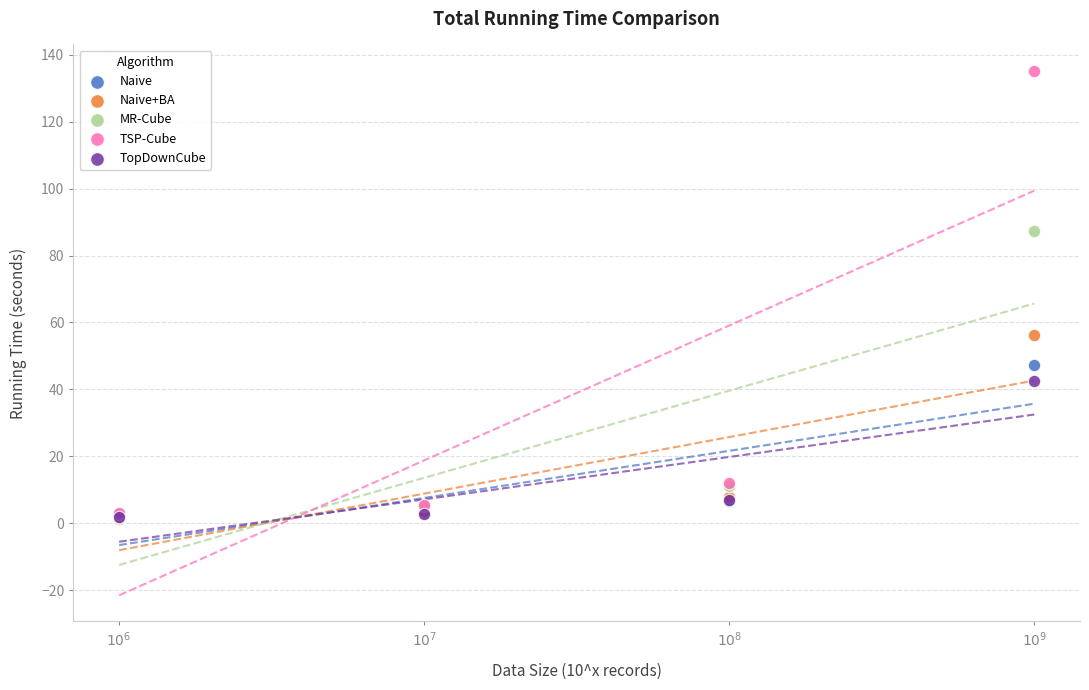

Across all series, what Y value is closest to 68?

56.4